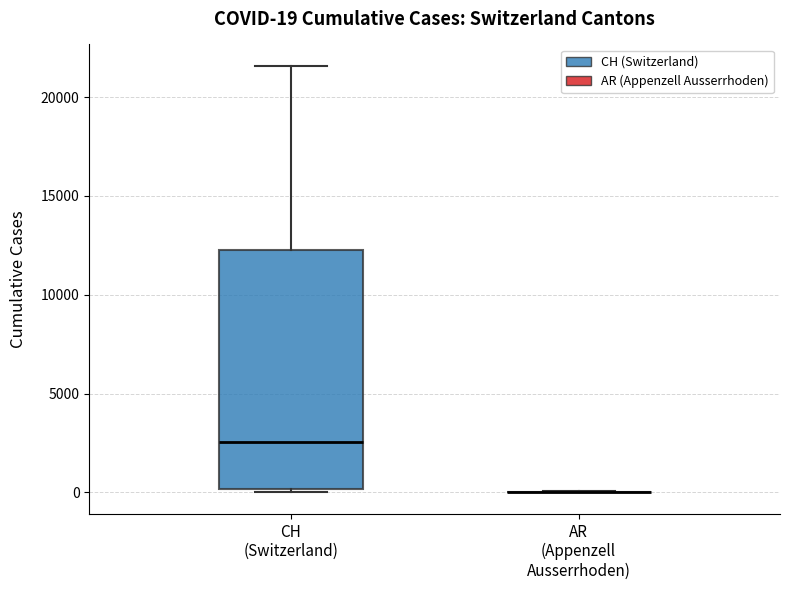

Comparing the boxes themselves (not the whiskers), which one is the tallest?

CH (Switzerland)